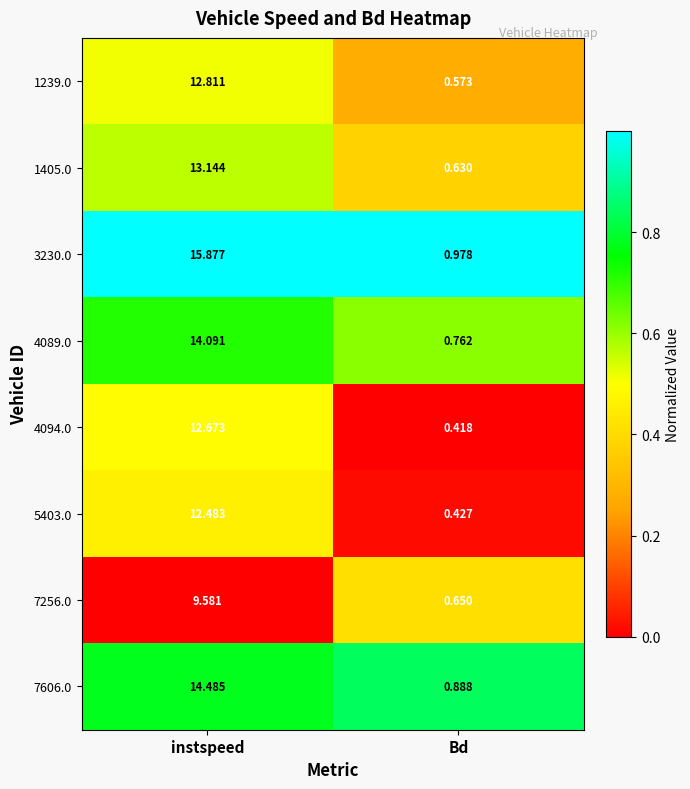

At which label does 1239.0 reach its minimum?

Bd